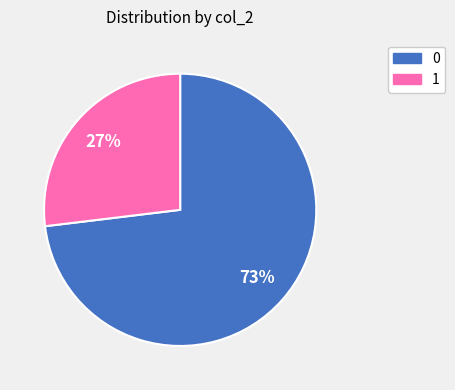

The 0 slice represents 80% of the pie. True or false?

False